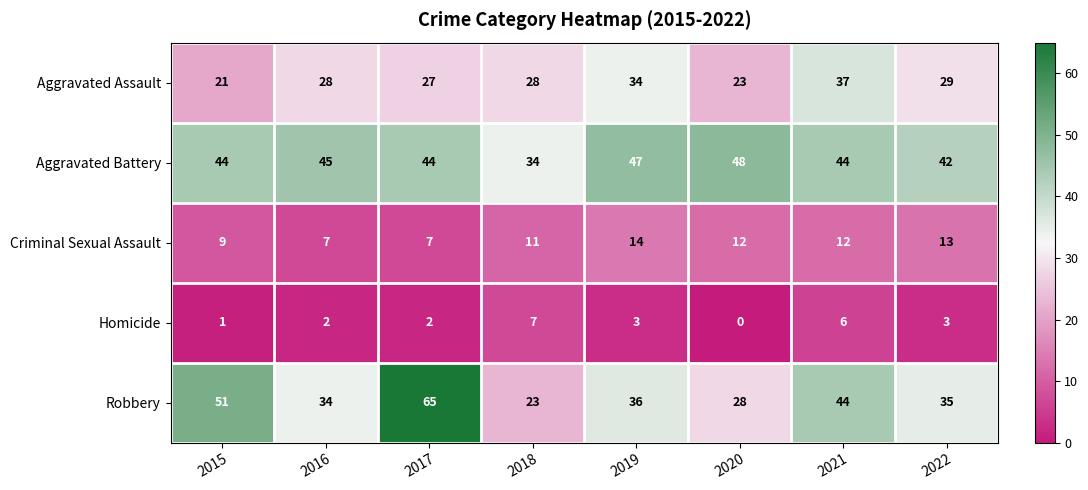

What is the difference between the second highest and second lowest values in the Criminal Sexual Assault series?

6